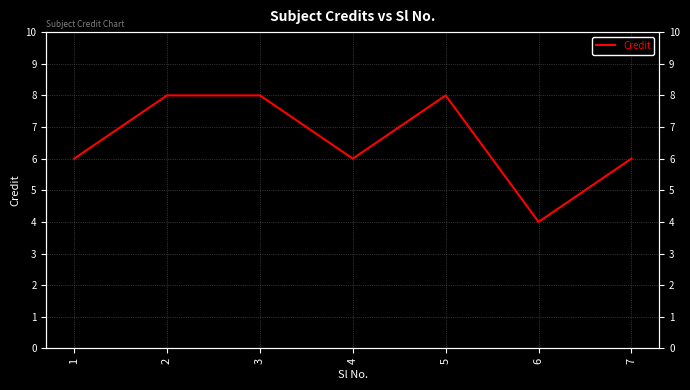

Is this an area chart (filled region under the line)?

No